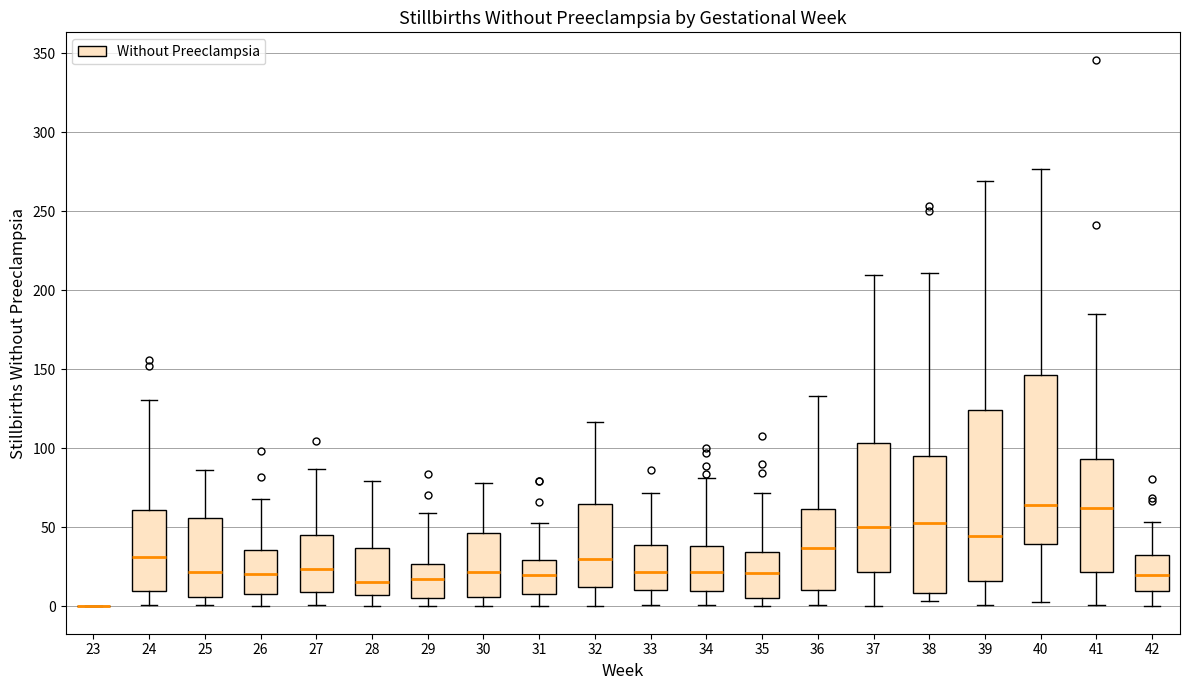

Reading left to right, read every box against the y-axis: the position of its median line, the range the box covers, and the ends of its whiskers. The values are not printed on the chart, so give them approximately, as read against the axis.

23: box collapsed to a line at 0, whiskers 0 to 0
24: median 30, box 10 to 60, whiskers 0 to 130
25: median 20, box 5 to 55, whiskers 0 to 85
26: median 20, box 10 to 35, whiskers 0 to 70
27: median 25, box 10 to 45, whiskers 0 to 85
28: median 15, box 5 to 35, whiskers 0 to 80
29: median 20, box 5 to 25, whiskers 0 to 60
30: median 20, box 5 to 45, whiskers 0 to 80
31: median 20, box 10 to 30, whiskers 0 to 55
32: median 30, box 10 to 65, whiskers 0 to 115
33: median 20, box 10 to 40, whiskers 0 to 70
34: median 20, box 10 to 40, whiskers 0 to 80
35: median 20, box 5 to 35, whiskers 0 to 70
36: median 35, box 10 to 60, whiskers 0 to 135
37: median 50, box 20 to 105, whiskers 0 to 210
38: median 55, box 10 to 95, whiskers 5 to 210
39: median 45, box 15 to 125, whiskers 0 to 270
40: median 65, box 40 to 145, whiskers 5 to 275
41: median 60, box 20 to 95, whiskers 0 to 185
42: median 20, box 10 to 30, whiskers 0 to 55